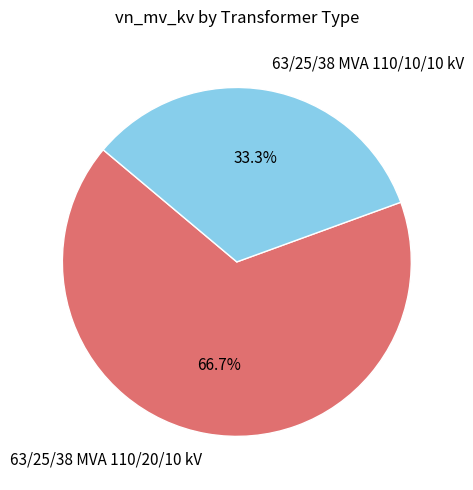

Which category has the biggest portion of the pie?

63/25/38 MVA 110/20/10 kV